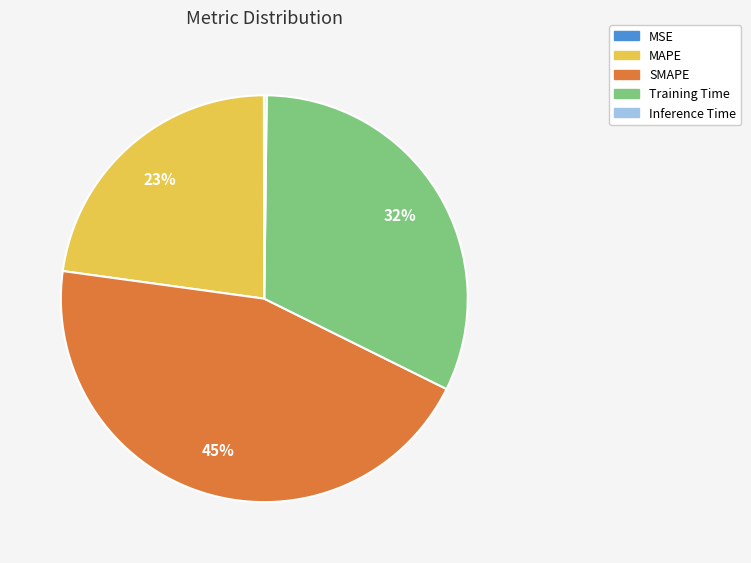

Between MAPE and Training Time, which is larger?

Training Time